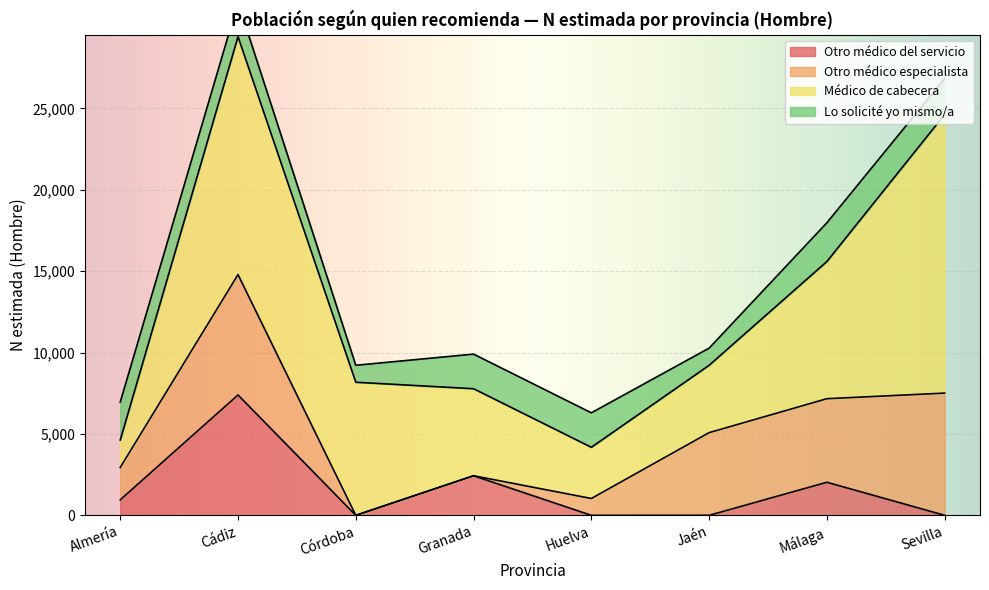

Between Córdoba and Huelva, which is larger?

Córdoba